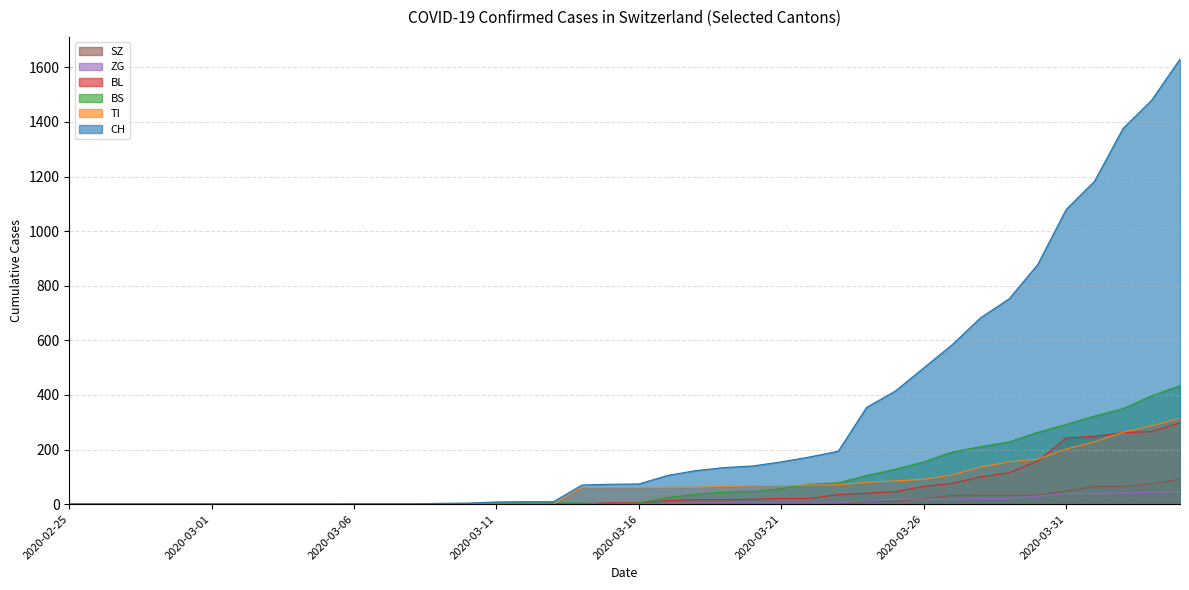

Which series has the largest total across all categories?

CH